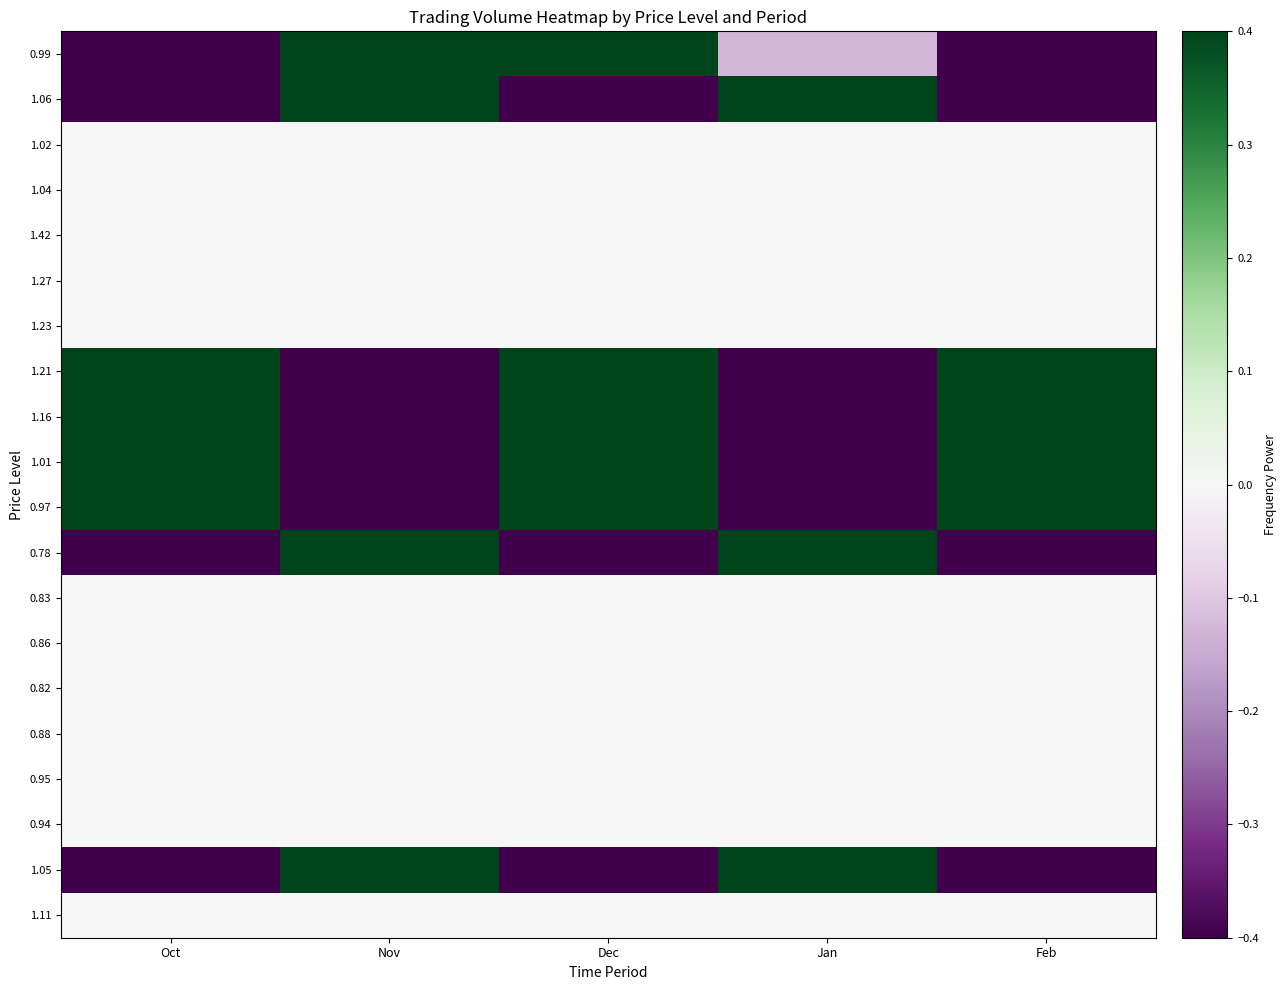

Between Dec and Nov, which is larger?

Dec